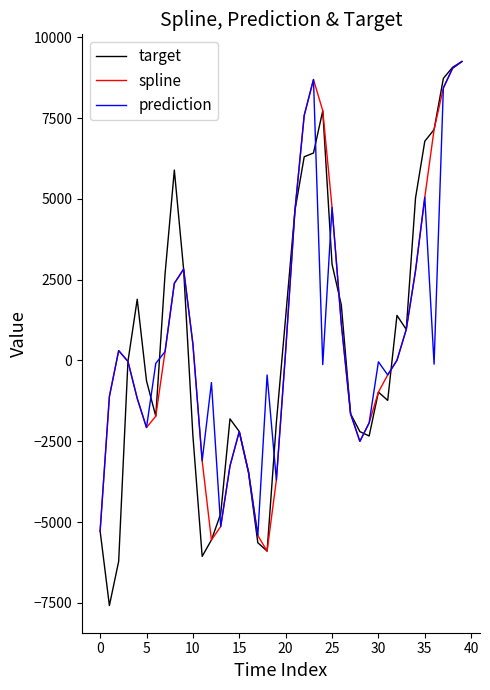

What is the difference between the maximum and minimum values in the target series?

16826.5